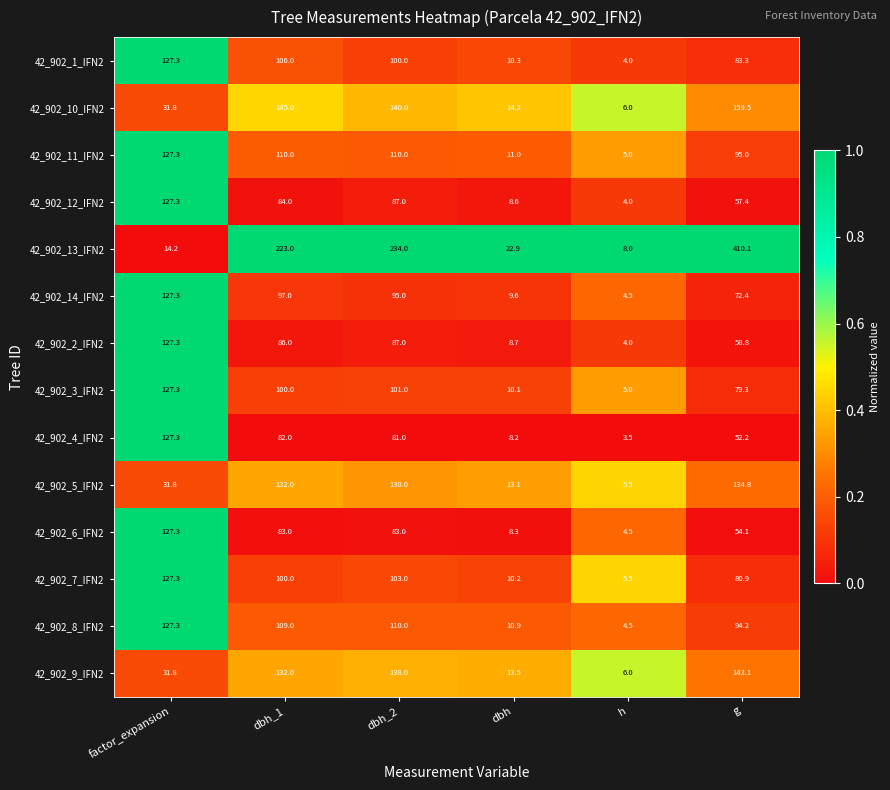

What is the total value across all series at h?

70.0